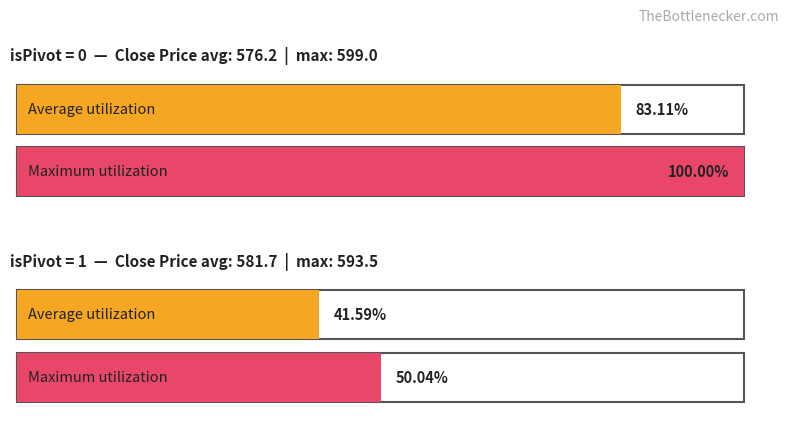

Are the bars grouped side by side (vs. stacked)?

Yes